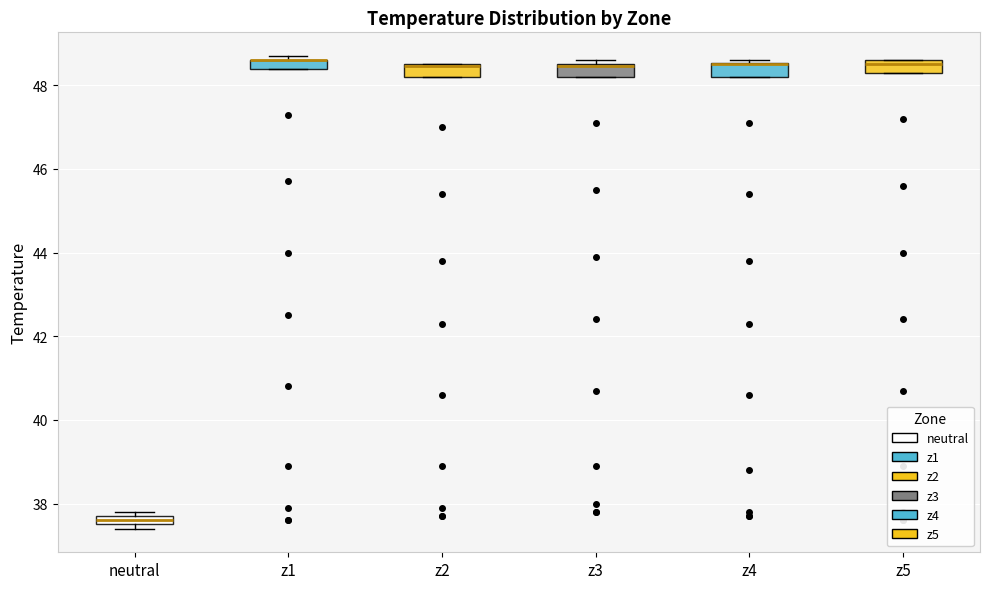

Where is the lower edge of the box for neutral on the y-axis? The values are not printed on the chart, so give them approximately, as read against the axis.

37.6